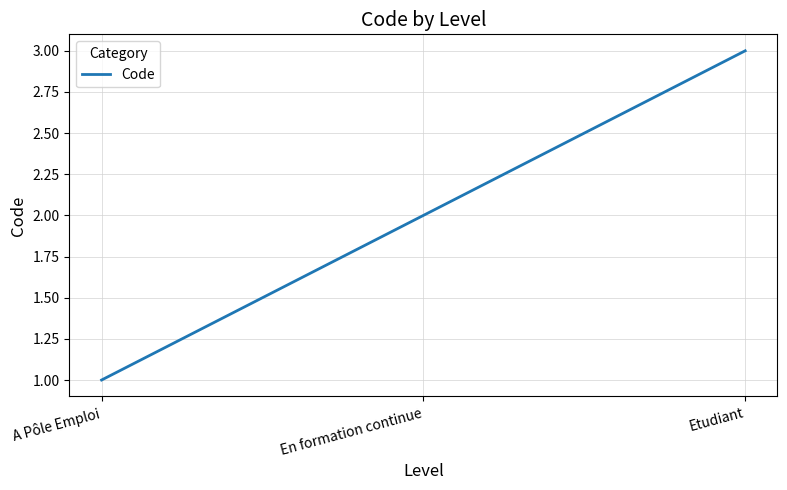

How many distinct data groups are displayed?

1